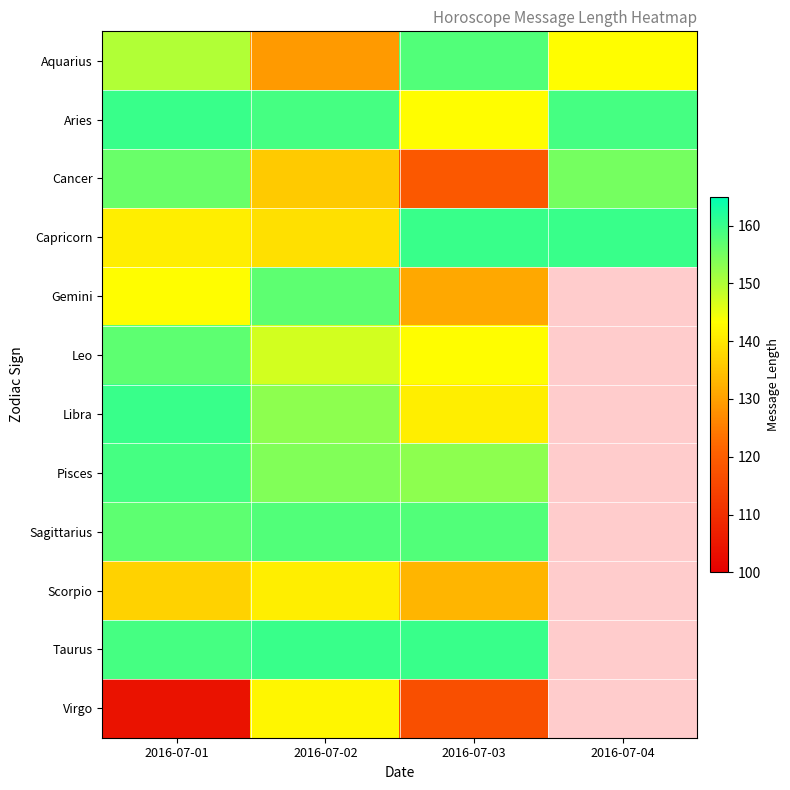

At how many categories does at least one series exceed 145?

4